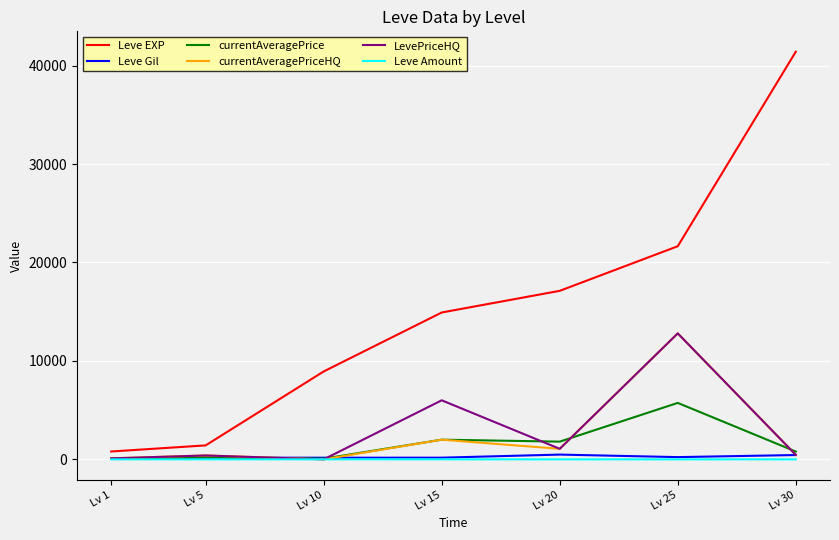

Which series has the largest total across all categories?

Leve EXP